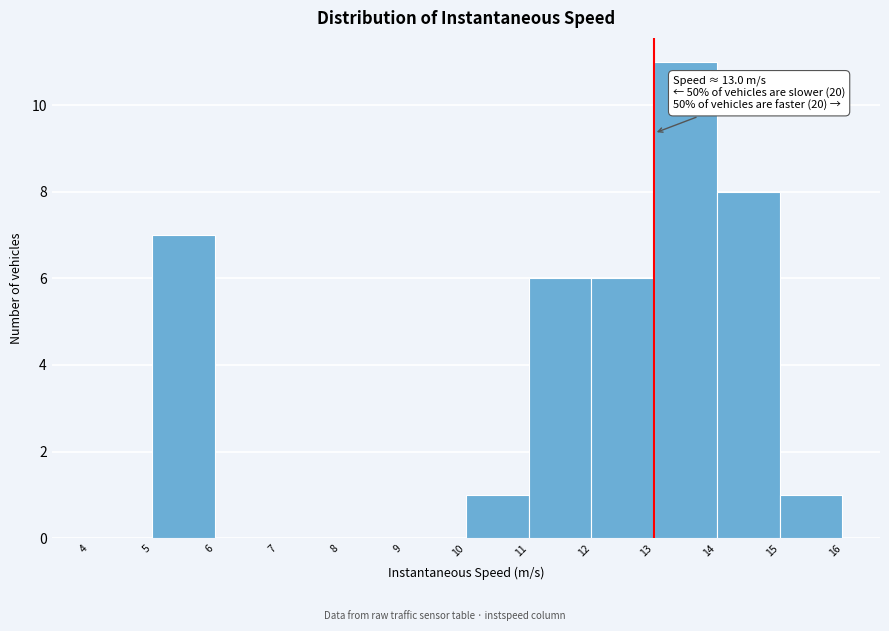

Which range on the x-axis has the tallest bar?

13 to 14